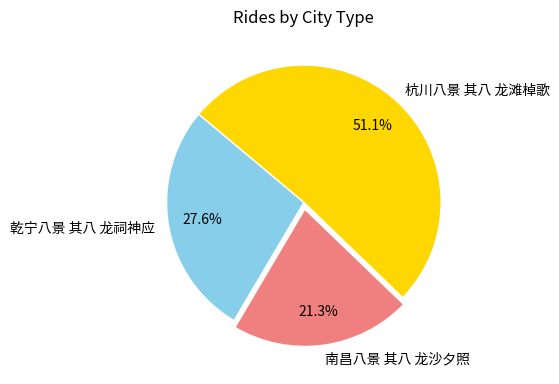

Rank the categories by value from lowest to highest.

南昌八景 其八 龙沙夕照, 乾宁八景 其八 龙祠神应, 杭川八景 其八 龙滩棹歌